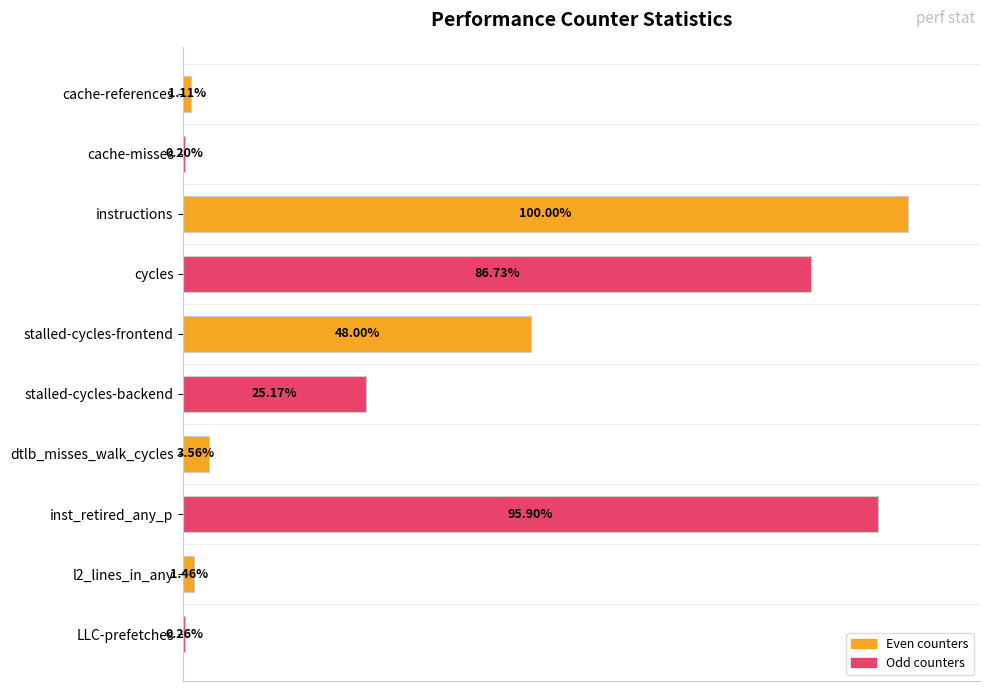

Which has a higher value, inst_retired_any_p or dtlb_misses_walk_cycles?

inst_retired_any_p